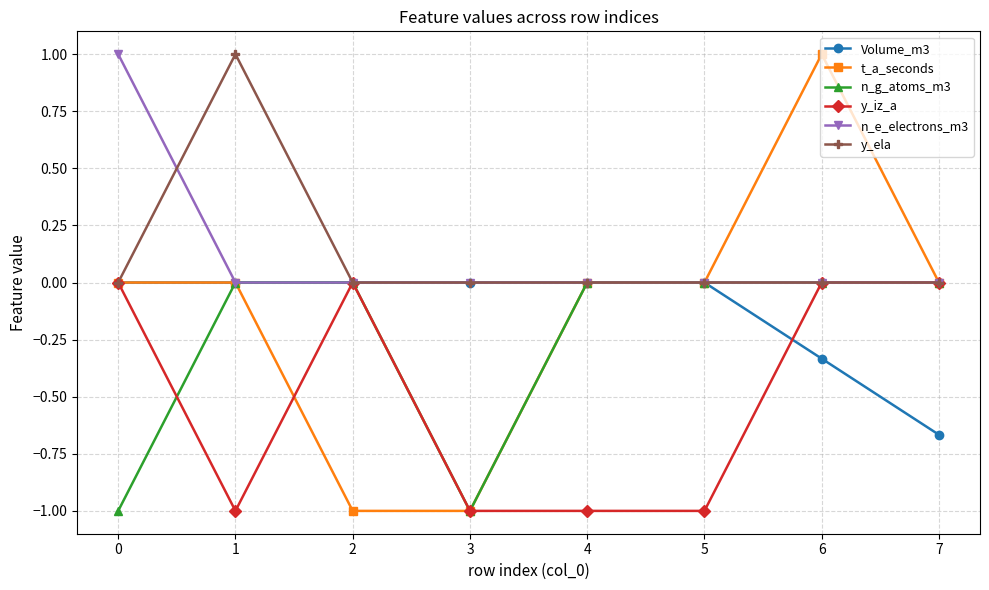

What is the value of the n_g_atoms_m3 point at the 1st from the left?

-1.0